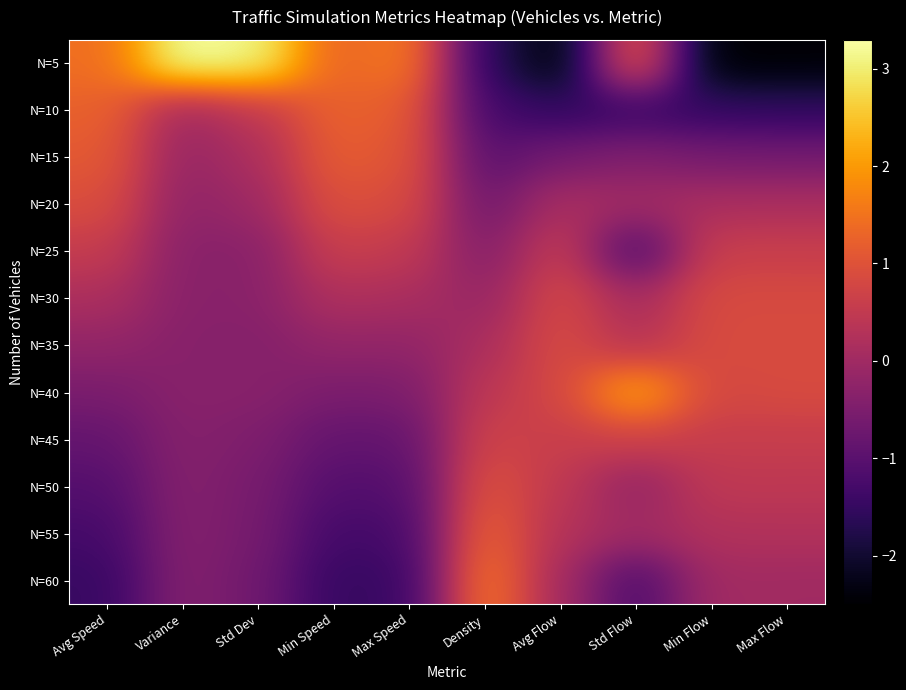

Reading left to right, transcribe all the data shown in this chart.

N=5: Avg Speed=1.4	Variance=3.3	Std Dev=3.1	Min Speed=1.3	Max Speed=1.6	Density=-1.6	Avg Flow=-2.5	Std Flow=1.2	Min Flow=-2.5	Max Flow=-2.4
N=10: Avg Speed=1.2	Variance=0.0	Std Dev=0.5	Min Speed=1.3	Max Speed=1.2	Density=-1.3	Avg Flow=-1.5	Std Flow=-1.5	Min Flow=-1.5	Max Flow=-1.6
N=15: Avg Speed=1.1	Variance=-0.1	Std Dev=0.2	Min Speed=1.2	Max Speed=1.1	Density=-1.0	Avg Flow=-0.6	Std Flow=-0.4	Min Flow=-0.6	Max Flow=-0.6
N=20: Avg Speed=0.9	Variance=-0.2	Std Dev=-0.0	Min Speed=1.0	Max Speed=0.9	Density=-0.7	Avg Flow=0.1	Std Flow=0.0	Min Flow=0.1	Max Flow=0.2
N=25: Avg Speed=0.6	Variance=-0.3	Std Dev=-0.3	Min Speed=0.6	Max Speed=0.5	Density=-0.4	Avg Flow=0.6	Std Flow=-1.2	Min Flow=0.6	Max Flow=0.6
N=30: Avg Speed=0.2	Variance=-0.3	Std Dev=-0.3	Min Speed=0.2	Max Speed=0.1	Density=-0.1	Avg Flow=0.8	Std Flow=0.1	Min Flow=0.9	Max Flow=0.8
N=35: Avg Speed=-0.2	Variance=-0.4	Std Dev=-0.4	Min Speed=-0.2	Max Speed=-0.2	Density=0.1	Avg Flow=0.9	Std Flow=0.3	Min Flow=0.9	Max Flow=0.9
N=40: Avg Speed=-0.5	Variance=-0.3	Std Dev=-0.3	Min Speed=-0.5	Max Speed=-0.5	Density=0.4	Avg Flow=0.8	Std Flow=2.2	Min Flow=0.8	Max Flow=0.9
N=45: Avg Speed=-0.9	Variance=-0.4	Std Dev=-0.5	Min Speed=-0.9	Max Speed=-0.9	Density=0.7	Avg Flow=0.6	Std Flow=0.7	Min Flow=0.6	Max Flow=0.6
N=50: Avg Speed=-1.1	Variance=-0.4	Std Dev=-0.6	Min Speed=-1.1	Max Speed=-1.1	Density=1.0	Avg Flow=0.5	Std Flow=-0.2	Min Flow=0.5	Max Flow=0.4
N=55: Avg Speed=-1.3	Variance=-0.4	Std Dev=-0.6	Min Speed=-1.3	Max Speed=-1.3	Density=1.3	Avg Flow=0.3	Std Flow=0.0	Min Flow=0.2	Max Flow=0.3
N=60: Avg Speed=-1.5	Variance=-0.4	Std Dev=-0.7	Min Speed=-1.5	Max Speed=-1.4	Density=1.6	Avg Flow=0.1	Std Flow=-1.2	Min Flow=0.0	Max Flow=0.0